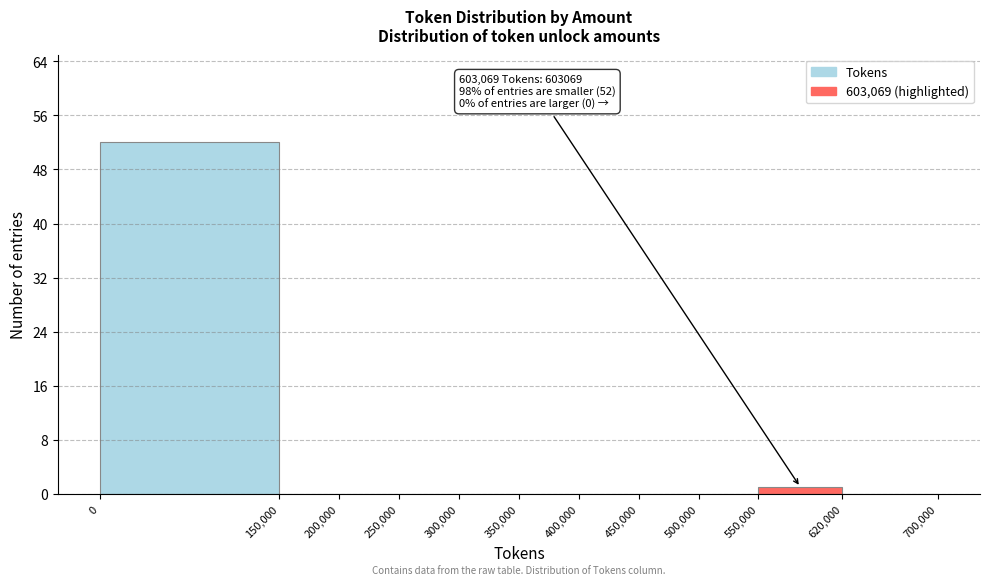

Over which range of the x-axis is the bar tallest?

0 to 150,000